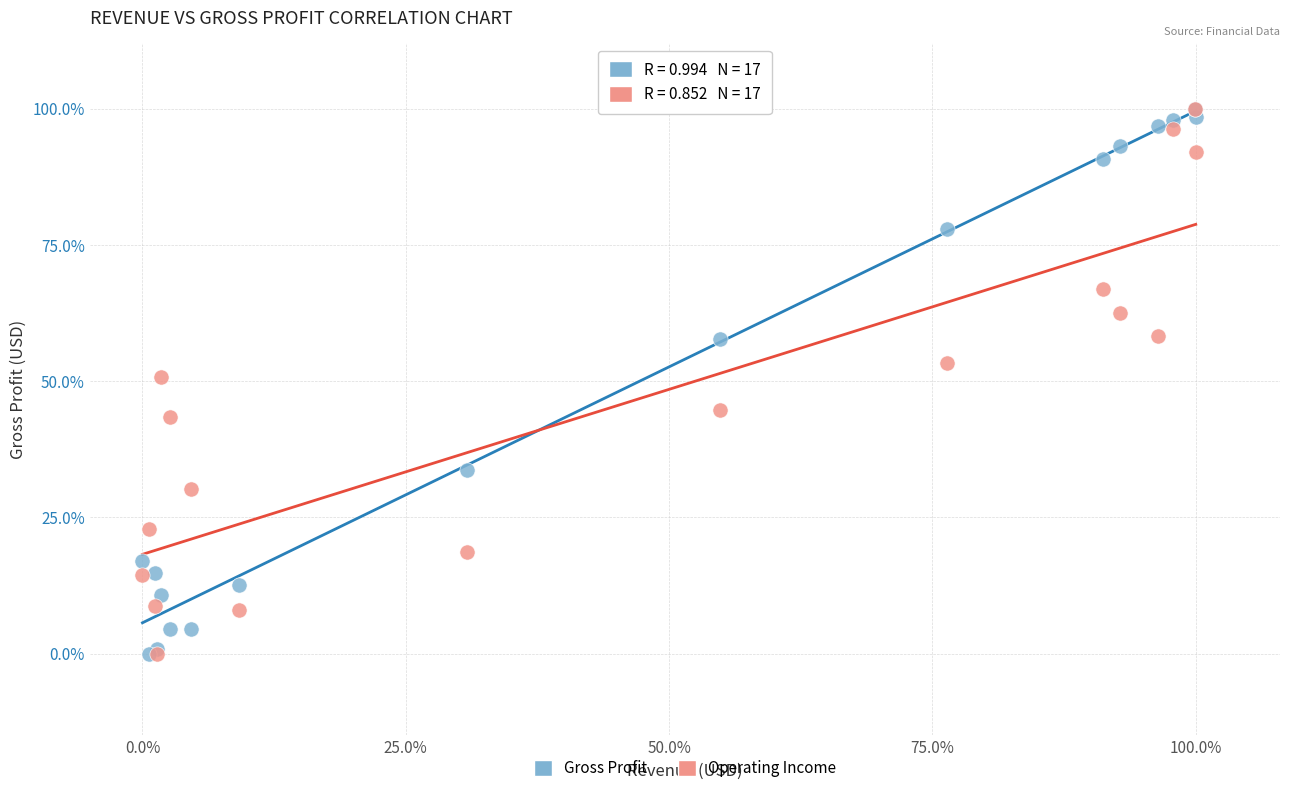

What are all the series names shown in the legend?

Gross Profit, Operating Income